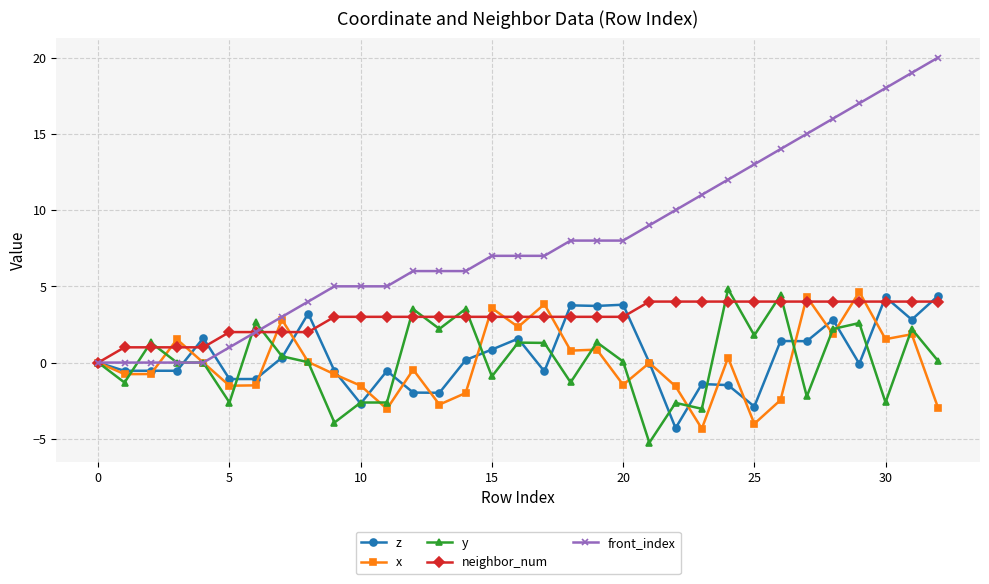

What is the maximum value shown in the chart?

20.0